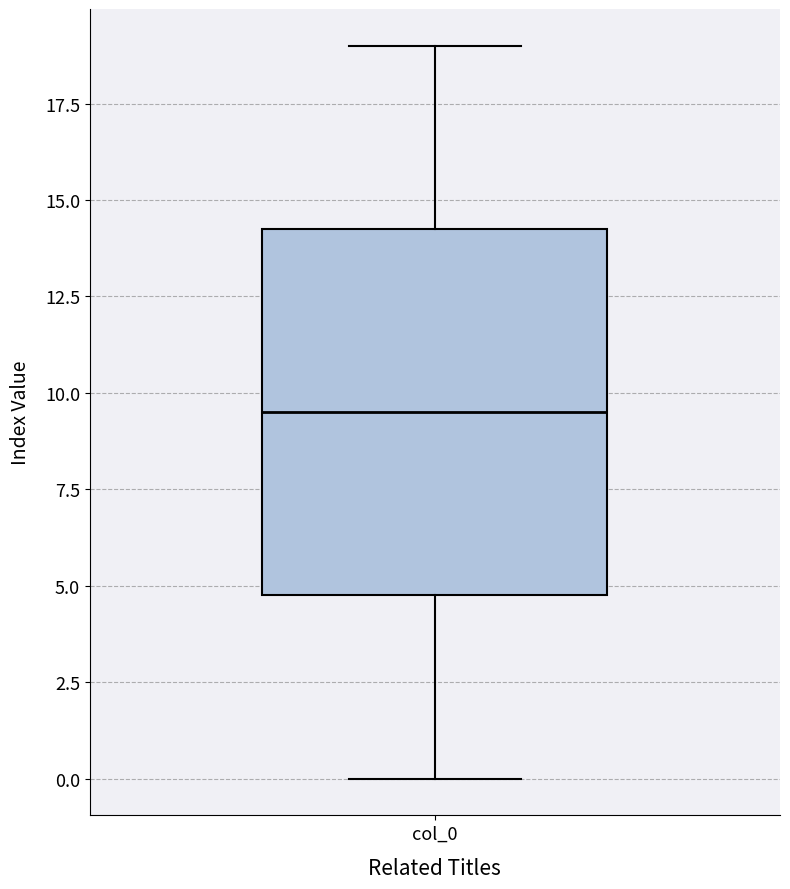

Transcribe this box plot: give where the median line is, the range the box spans, and where the two whiskers end, as read against the y-axis. The values are not printed on the chart, so give them approximately, as read against the axis.

median 9.5, box 5.0 to 14.5, whiskers 0.0 to 19.0